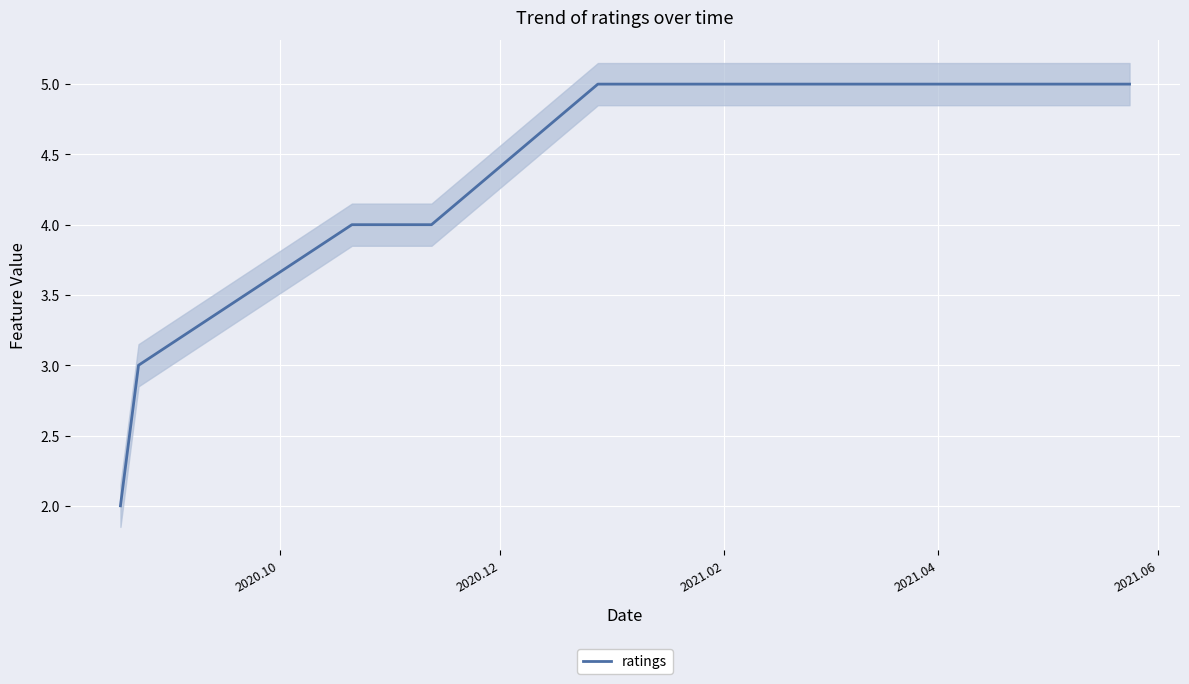

True or false: the data shows 2 at 2020.12.

False